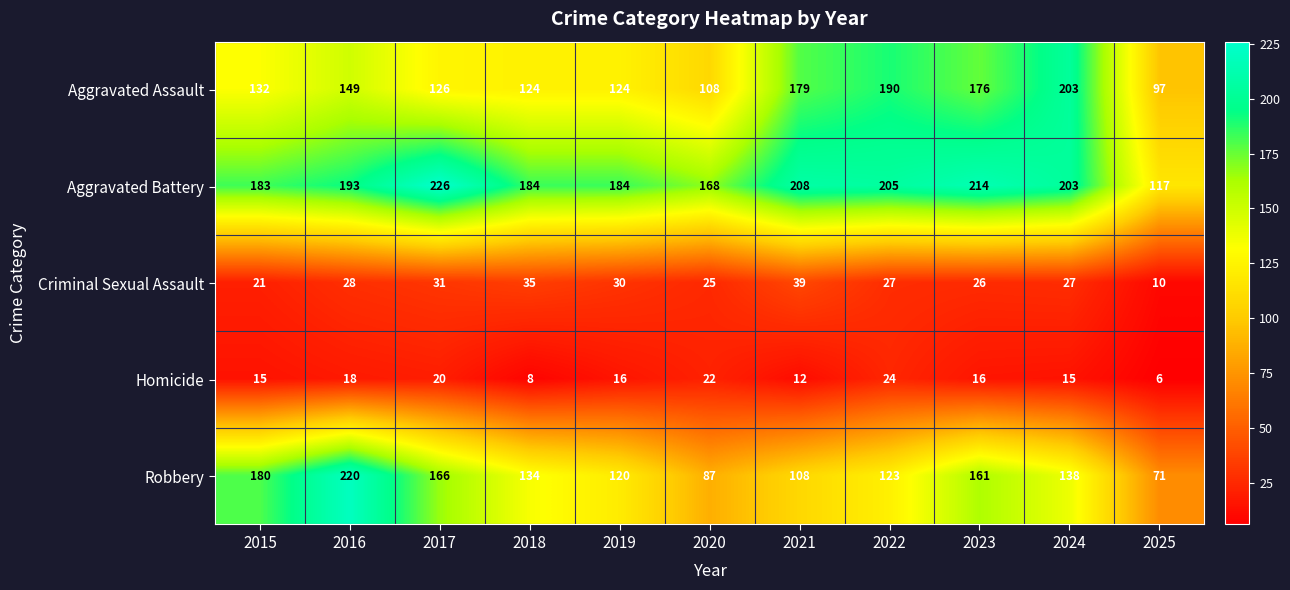

The Aggravated Assault series shows 294 at 2021. True or false?

False